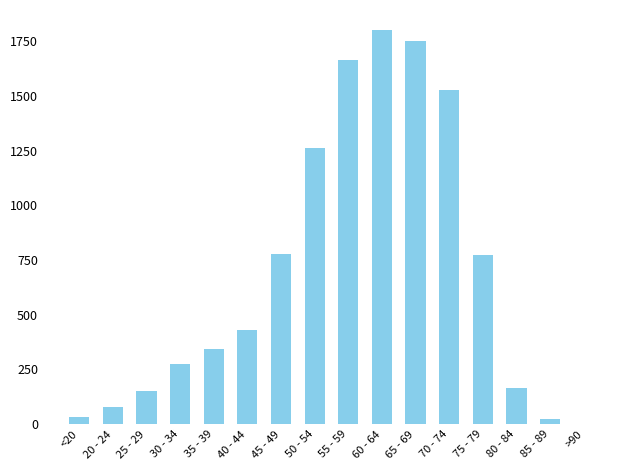

Which has a higher value, 60 - 64 or 80 - 84?

60 - 64